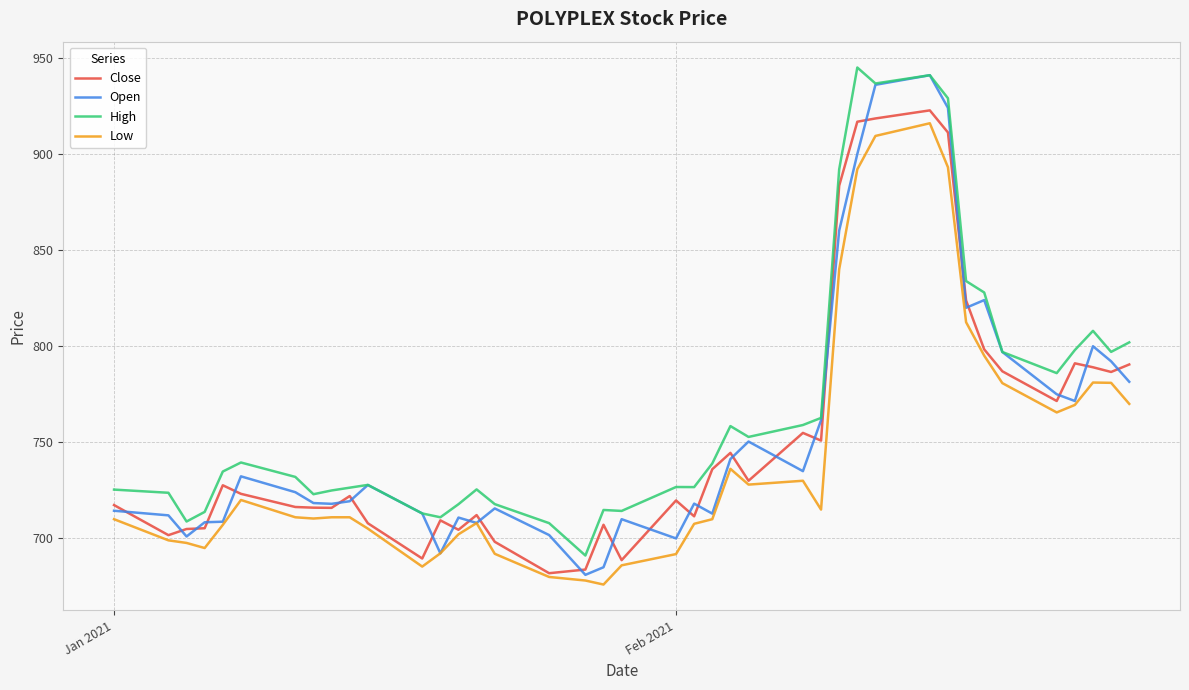

Which series has the largest range (max minus min)?

Open